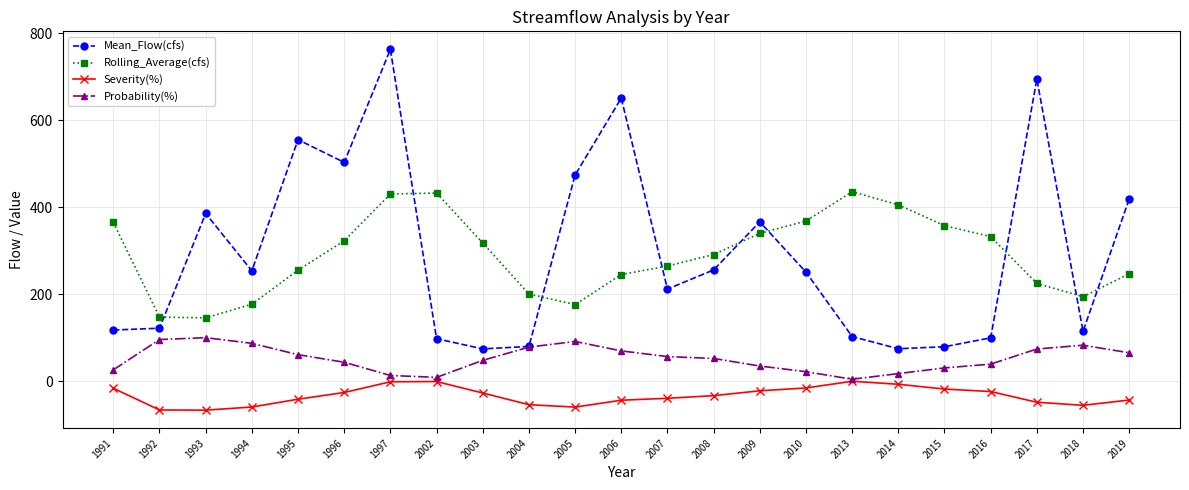

What is the difference between the second highest and minimum values in the Severity(%) series?

65.7